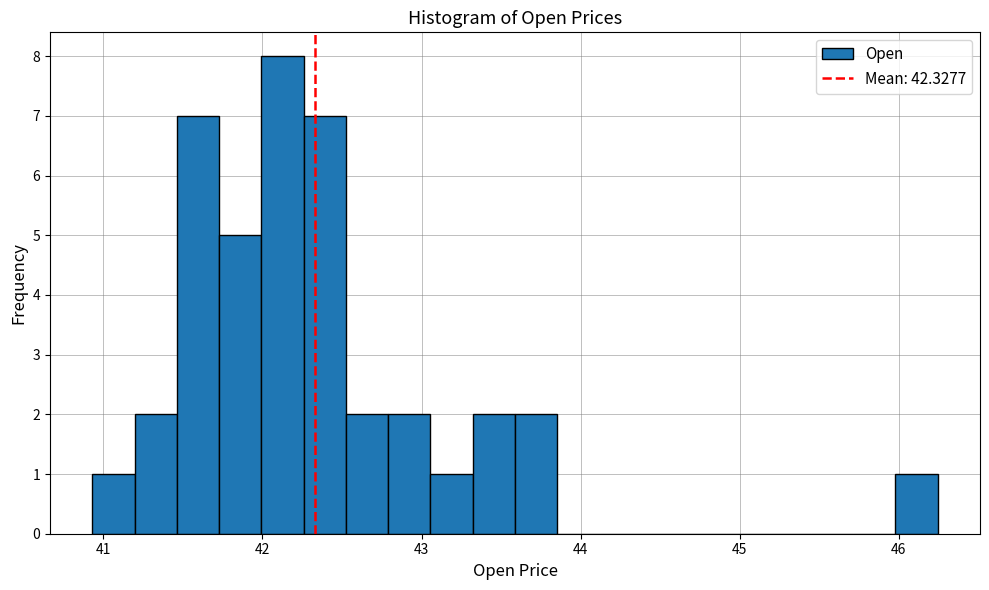

Around what value on the x-axis is the tallest bar? Give the approximate position of its centre, as read against the axis.

42.1